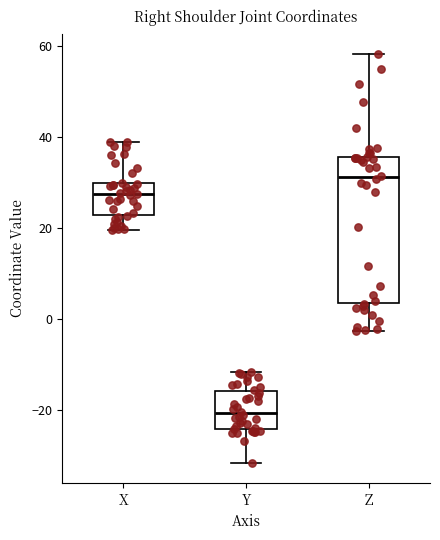

Where is the lower edge of the box for Y on the y-axis? The values are not printed on the chart, so give them approximately, as read against the axis.

-24